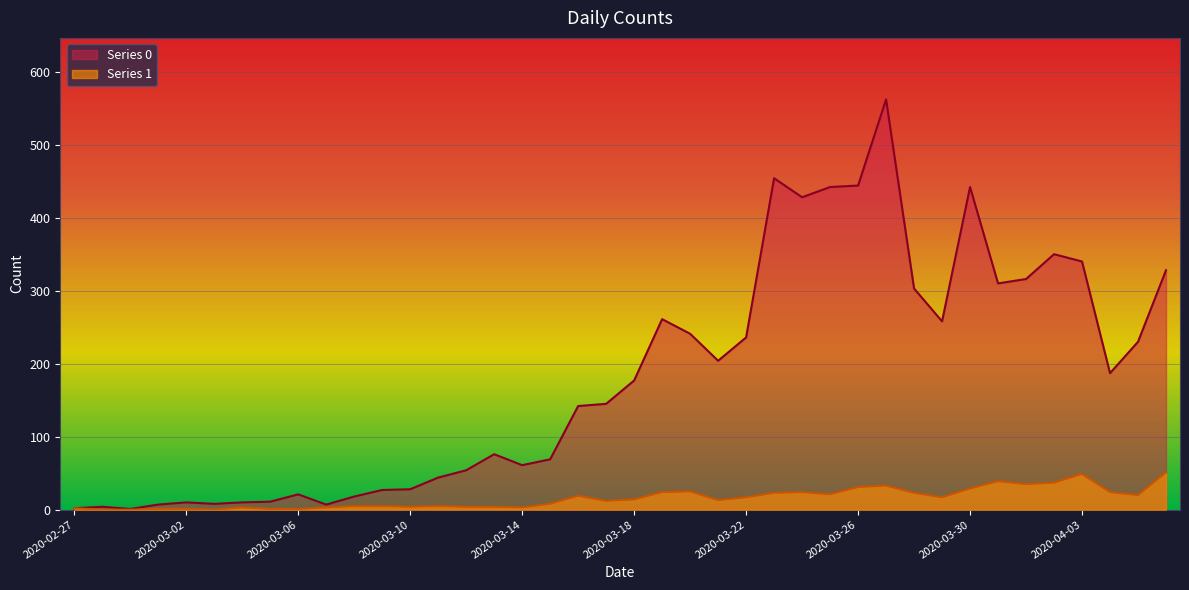

Is it true that Series 0 equals 562 at 2020-03-27?

True